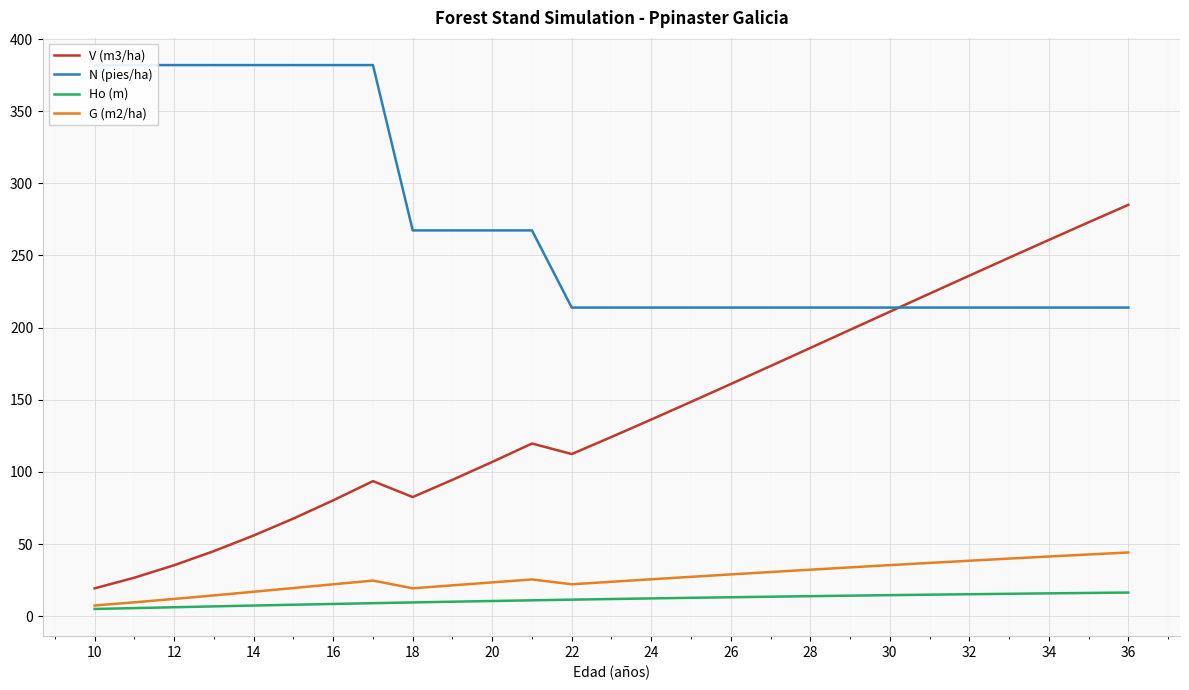

What is the maximum value for G (m2/ha)?

44.2